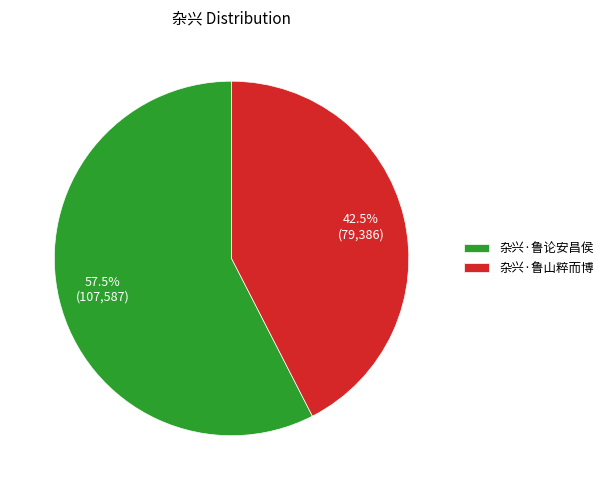

Which category has the biggest portion of the pie?

杂兴·鲁论安昌侯